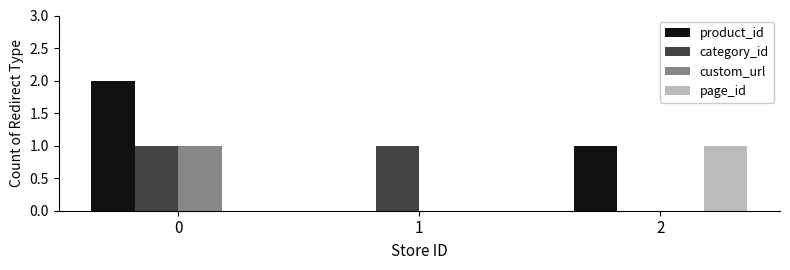

Reading right to left, list all the values displayed in this chart.

product_id: 1	0	2
category_id: 0	1	1
custom_url: 0	0	1
page_id: 1	0	0